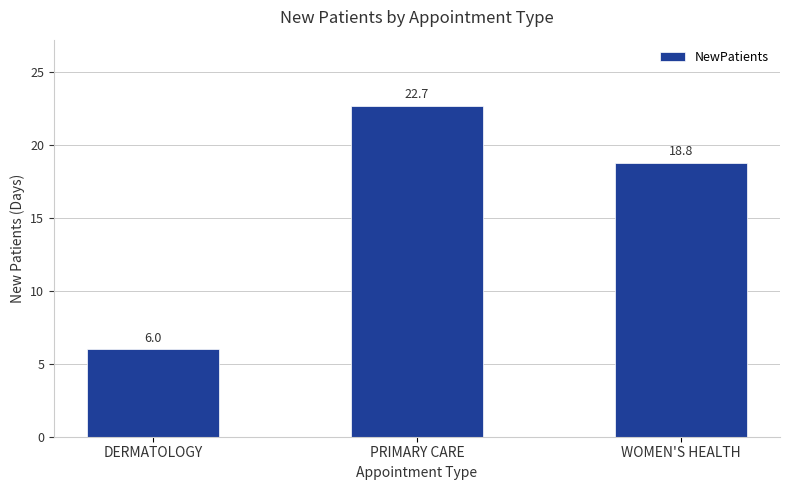

What is the label of the 2nd bar from the left?

PRIMARY CARE